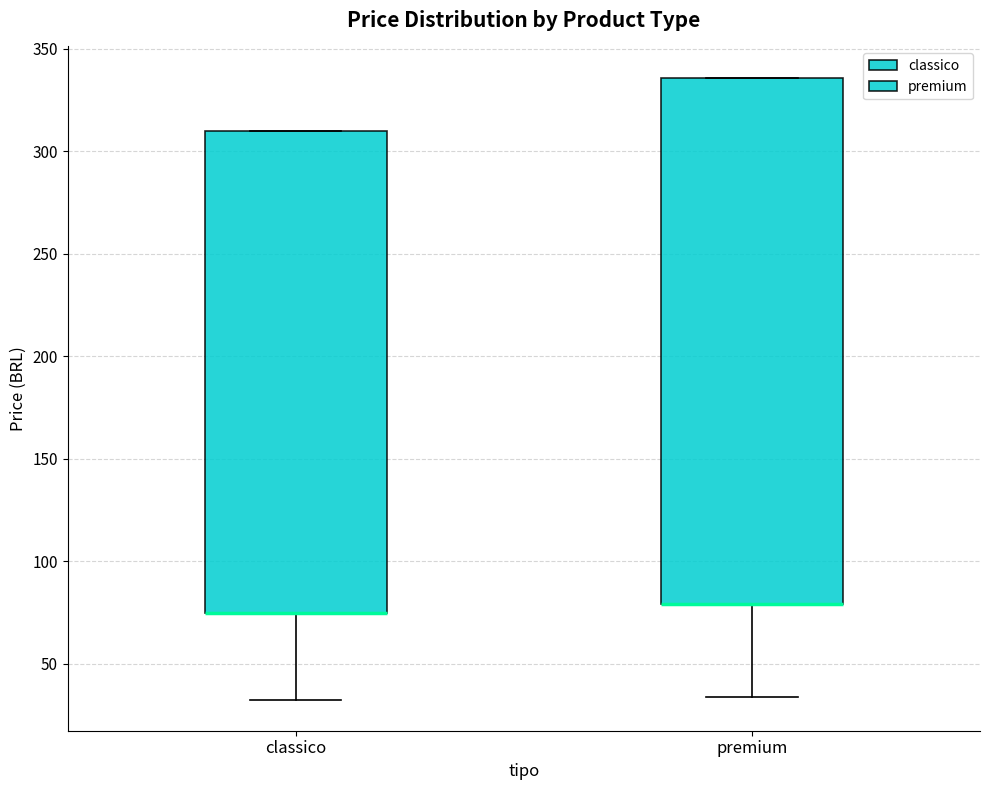

Comparing the boxes themselves (not the whiskers), which one is the tallest?

premium